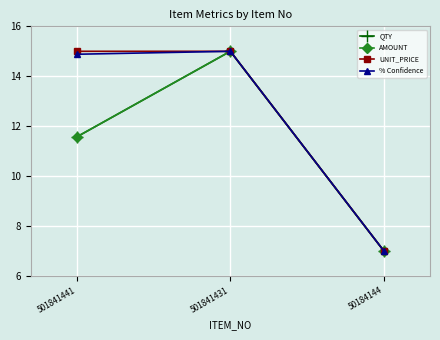

At which label is AMOUNT closest to 11?

501841441